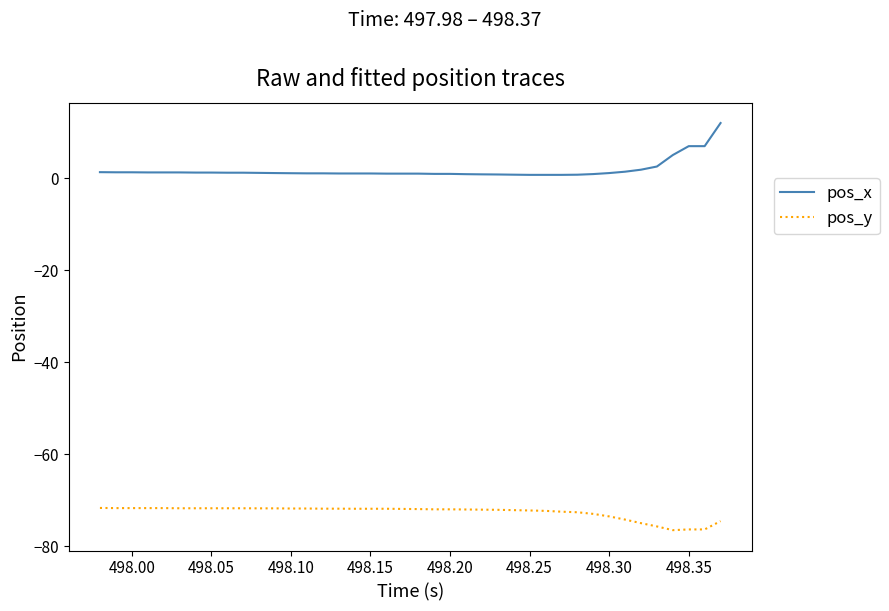

What is the difference between the maximum and minimum values in the pos_x series?

11.3